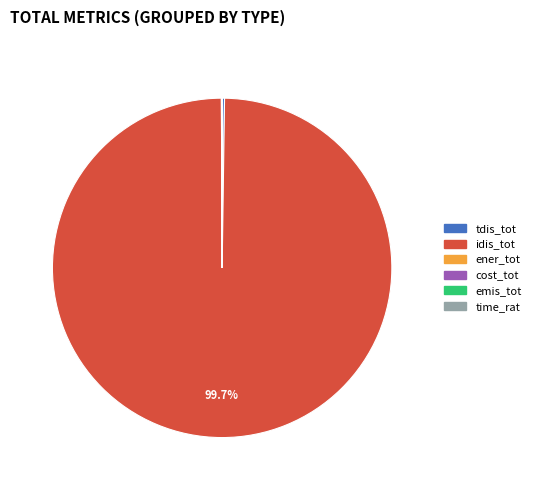

Which category has the biggest portion of the pie?

idis_tot